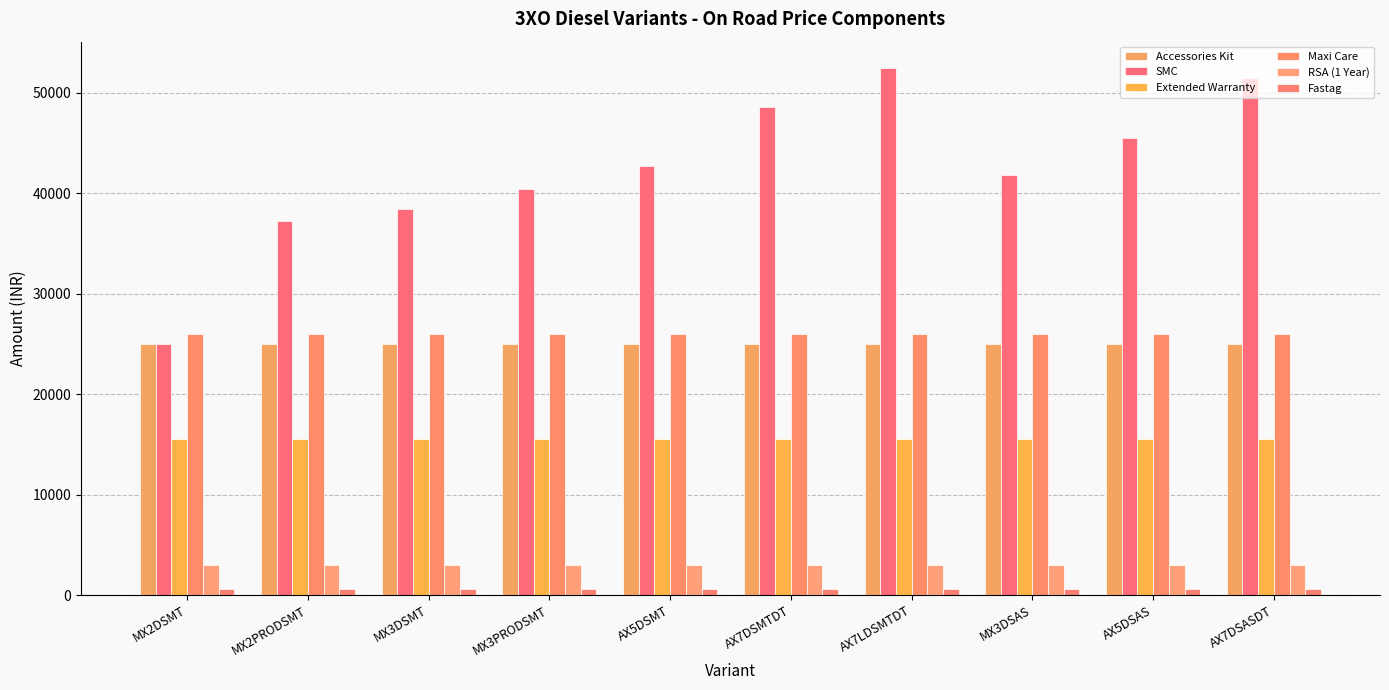

What is the total value across all series at MX3DSAS?

111979